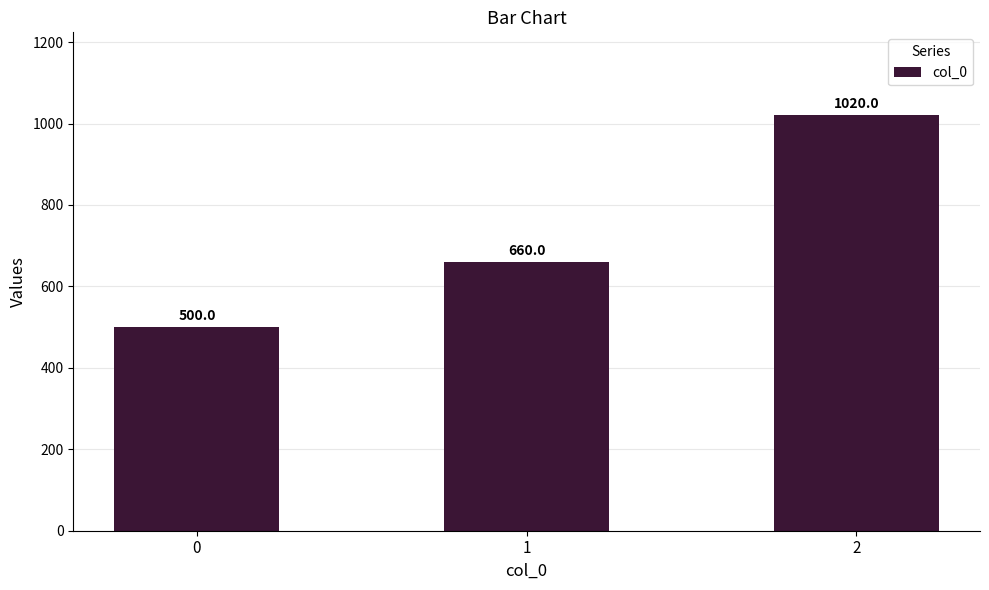

What is the smallest value displayed?

500